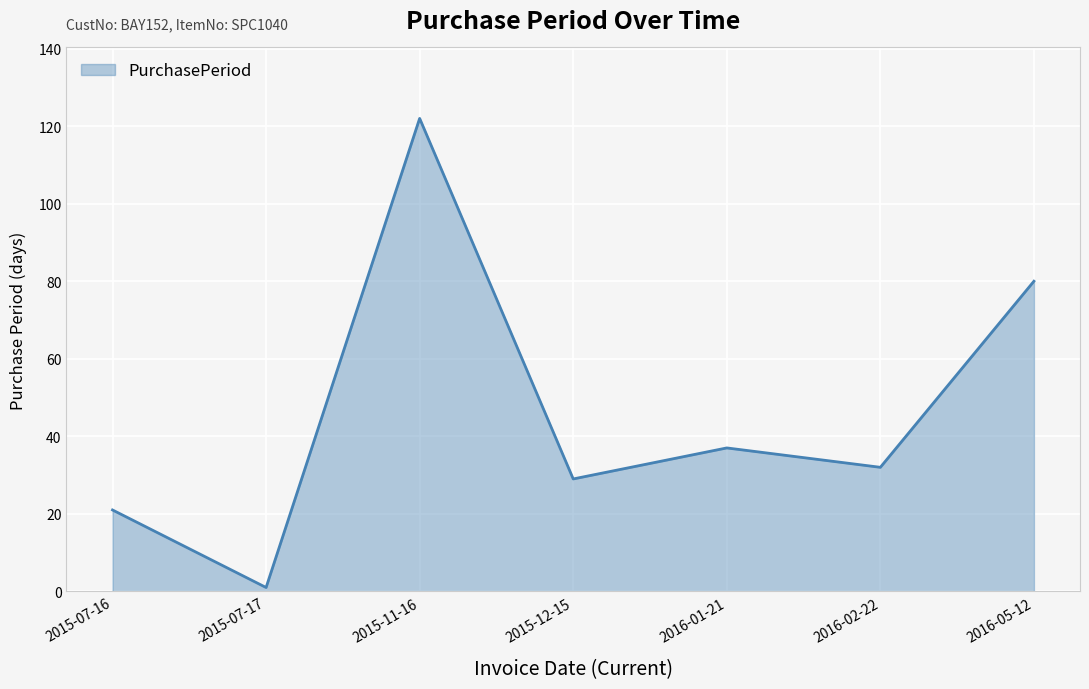

What is the sum of all values?

322